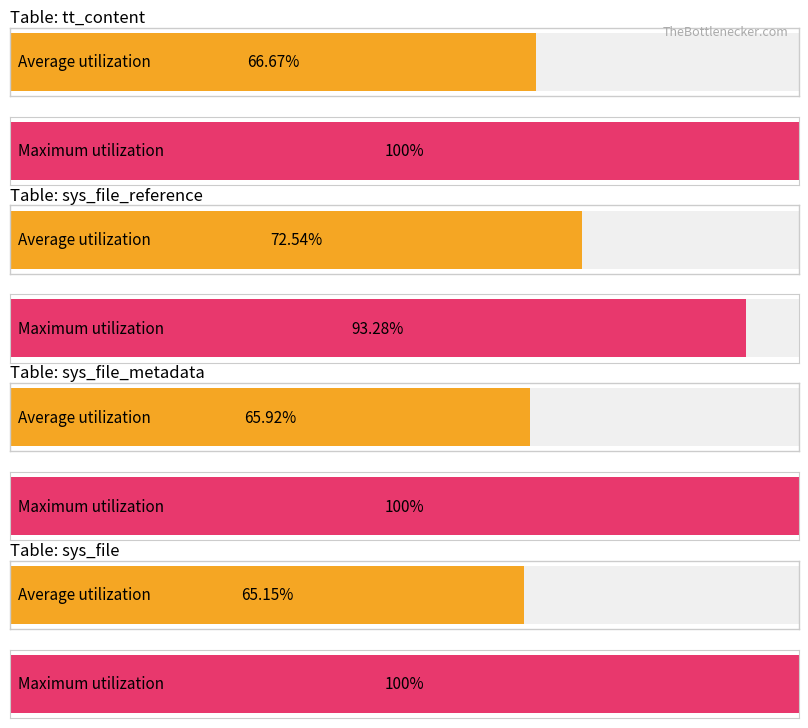

At which category does the chart reach its peak across all series?

tt_content